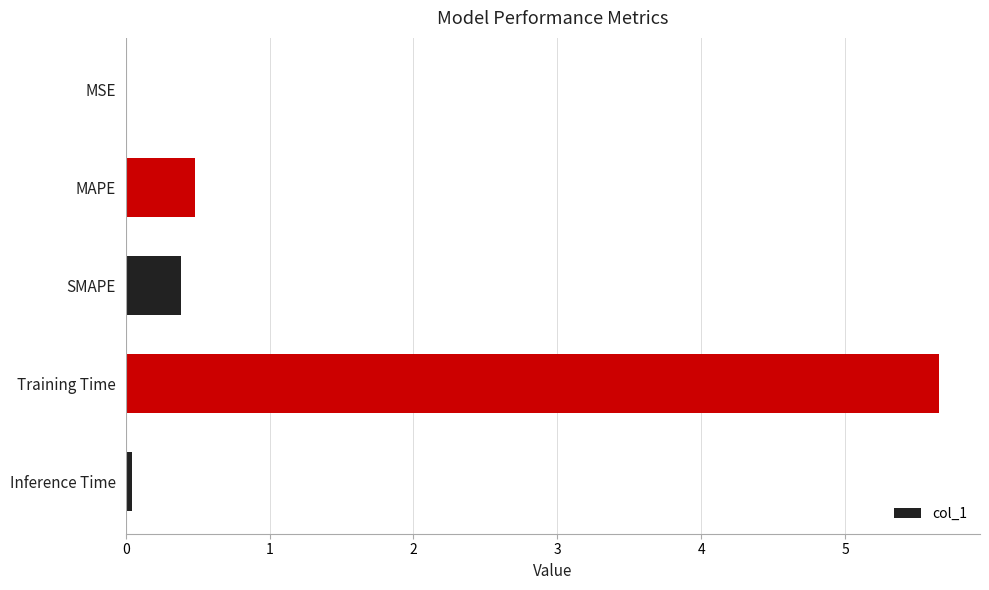

What is the approximate value at MAPE?

0.5